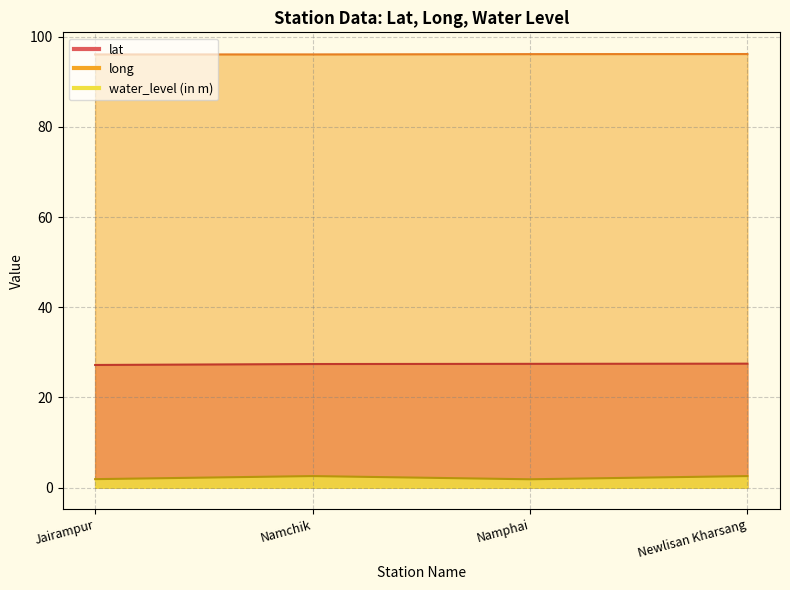

At which label does lat reach its minimum?

Jairampur